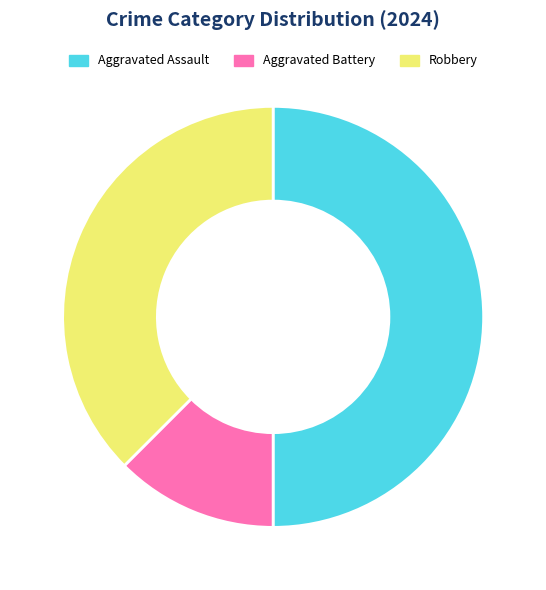

Rank the categories by value from lowest to highest.

Aggravated Battery, Robbery, Aggravated Assault